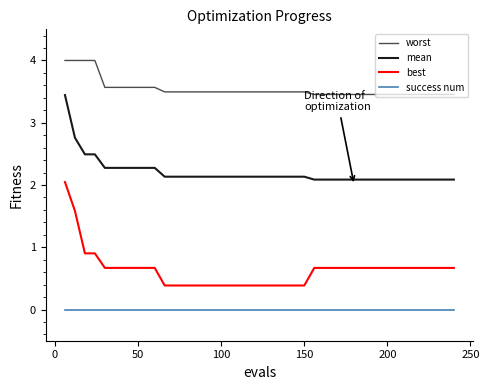

How many lines are shown in the chart?

4